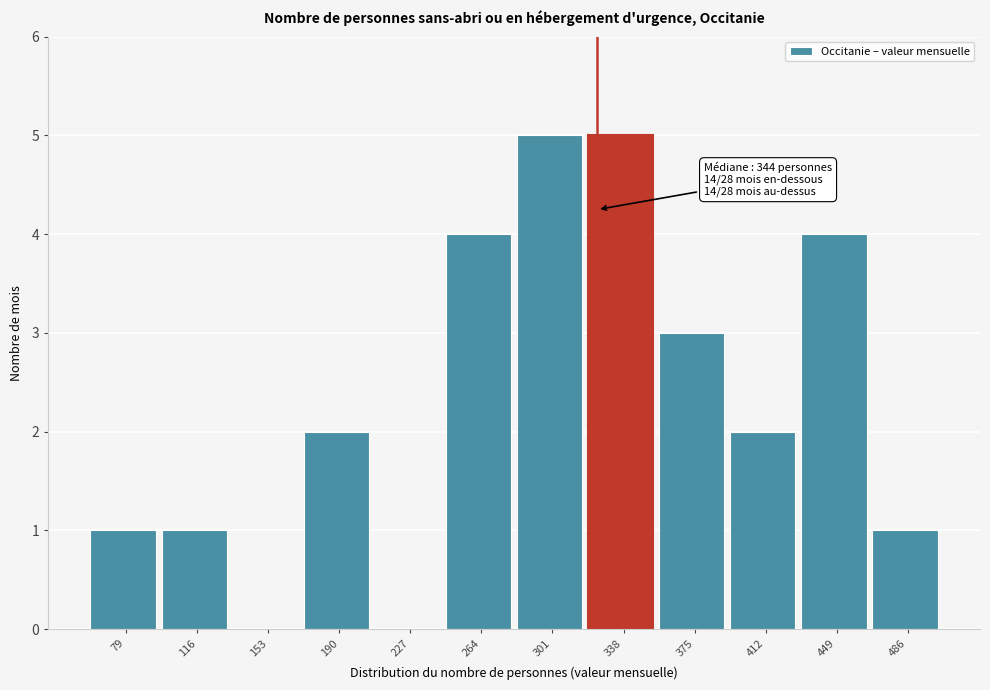

Reading left to right, what are all the values shown in this chart?

79=1	116=1	153=0	190=2	227=0	264=4	301=5	338=5	375=3	412=2	449=4	486=1